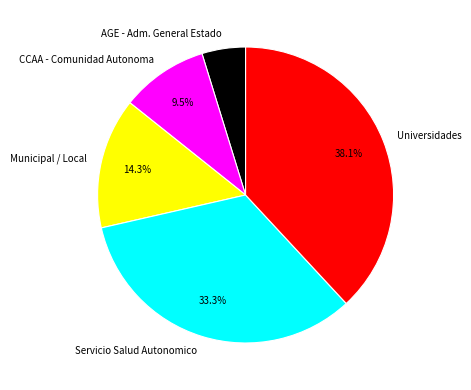

Rank the categories by value from lowest to highest.

AGE - Adm. General Estado, CCAA - Comunidad Autonoma, Municipal / Local, Servicio Salud Autonomico, Universidades